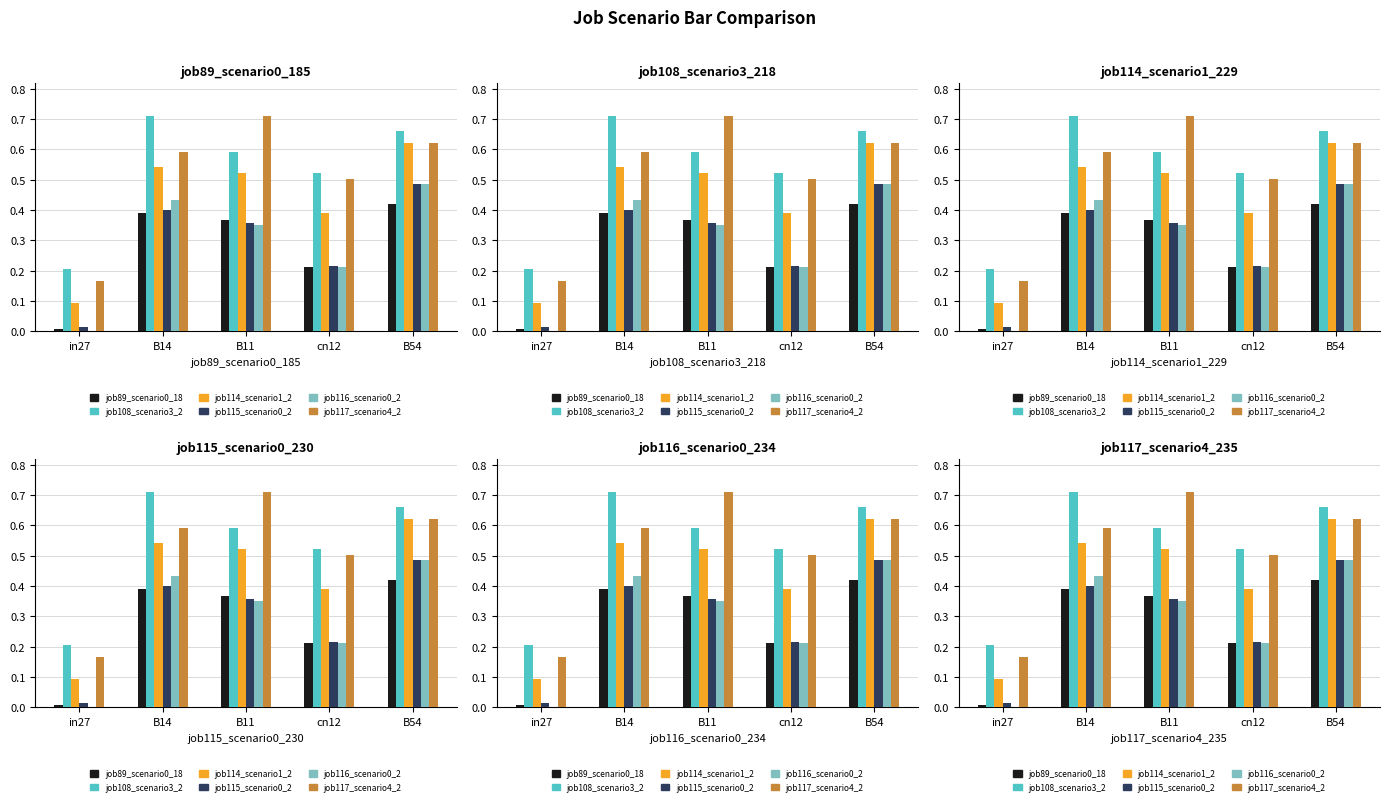

At how many categories does at least one series exceed 0?

5